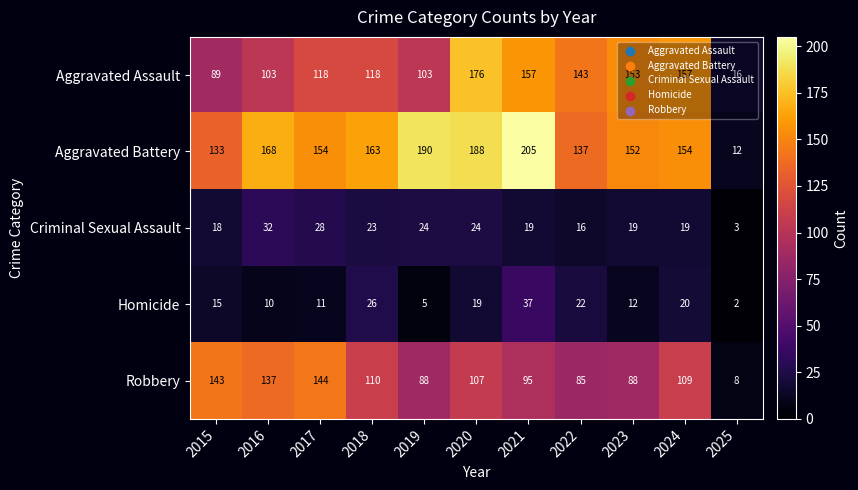

How many data points in Aggravated Battery are less than 154?

4